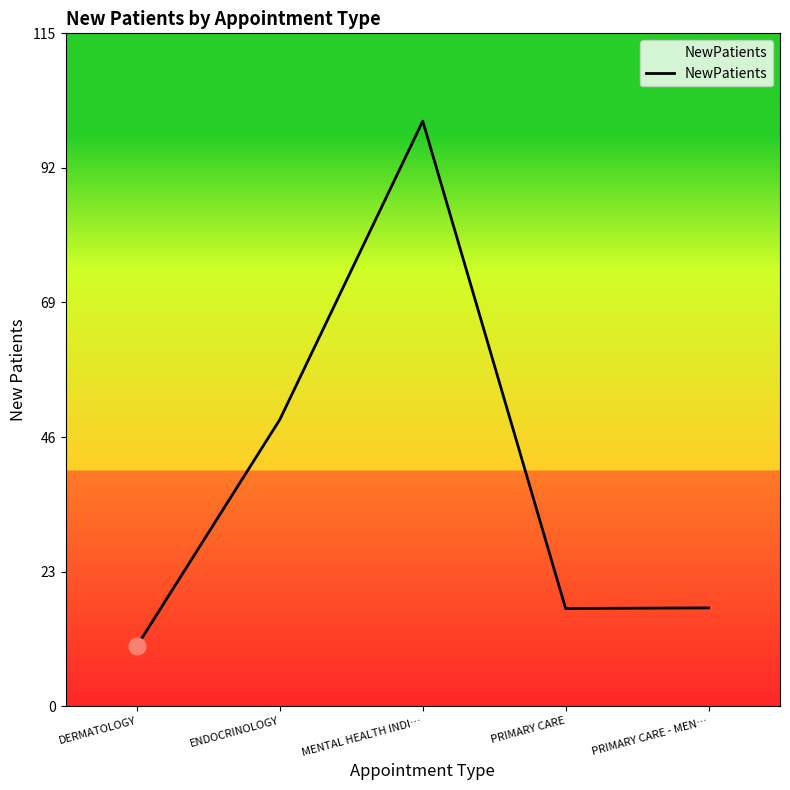

At which category does the chart reach its peak across all series?

MENTAL HEALTH INDI…